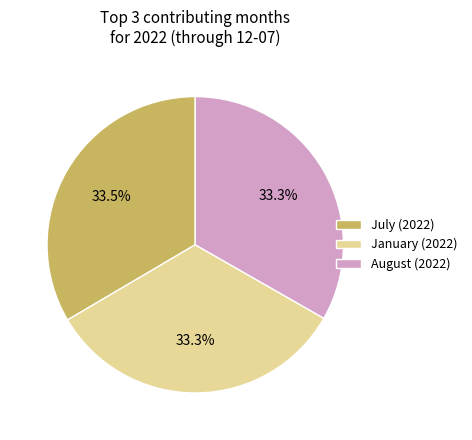

Combined, do January (2022) and August (2022) account for over 50%?

Yes